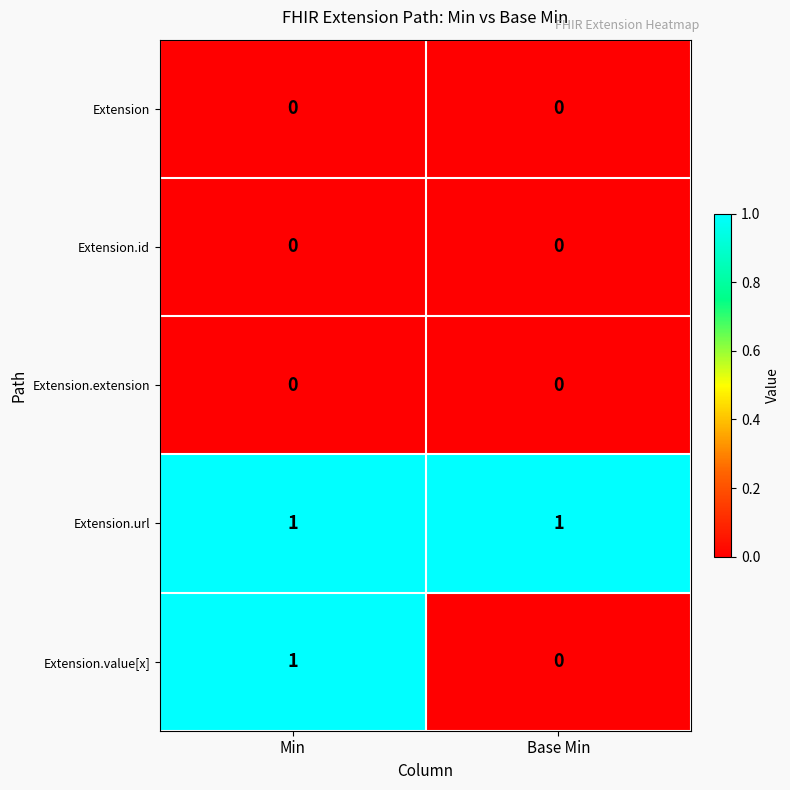

Is it true that Extension.id equals 0 at Min?

True